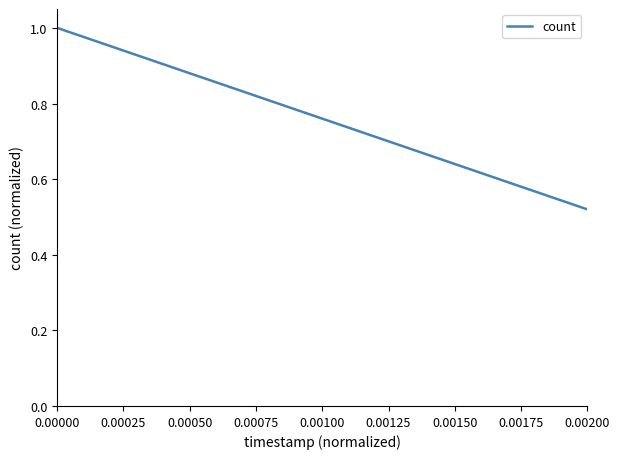

True or false: the data has more than 0 interior local peaks.

False